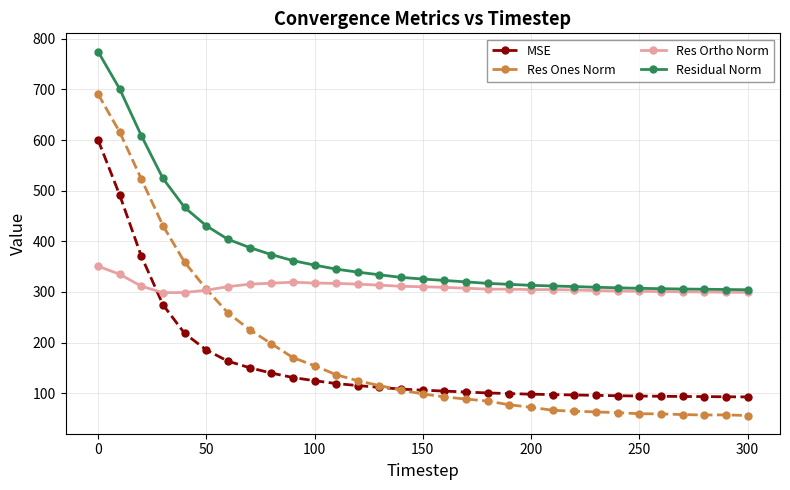

What is the difference between the maximum and minimum values in the Residual Norm series?

470.5